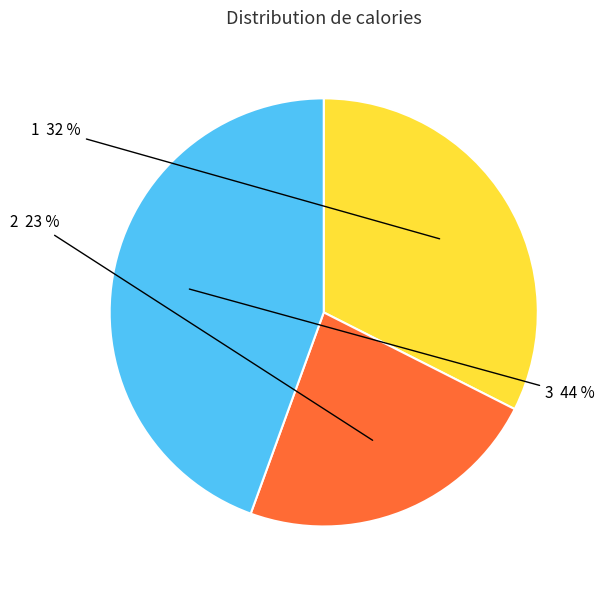

To the nearest percent, what is the difference between the largest and smallest slice percentages?

21%